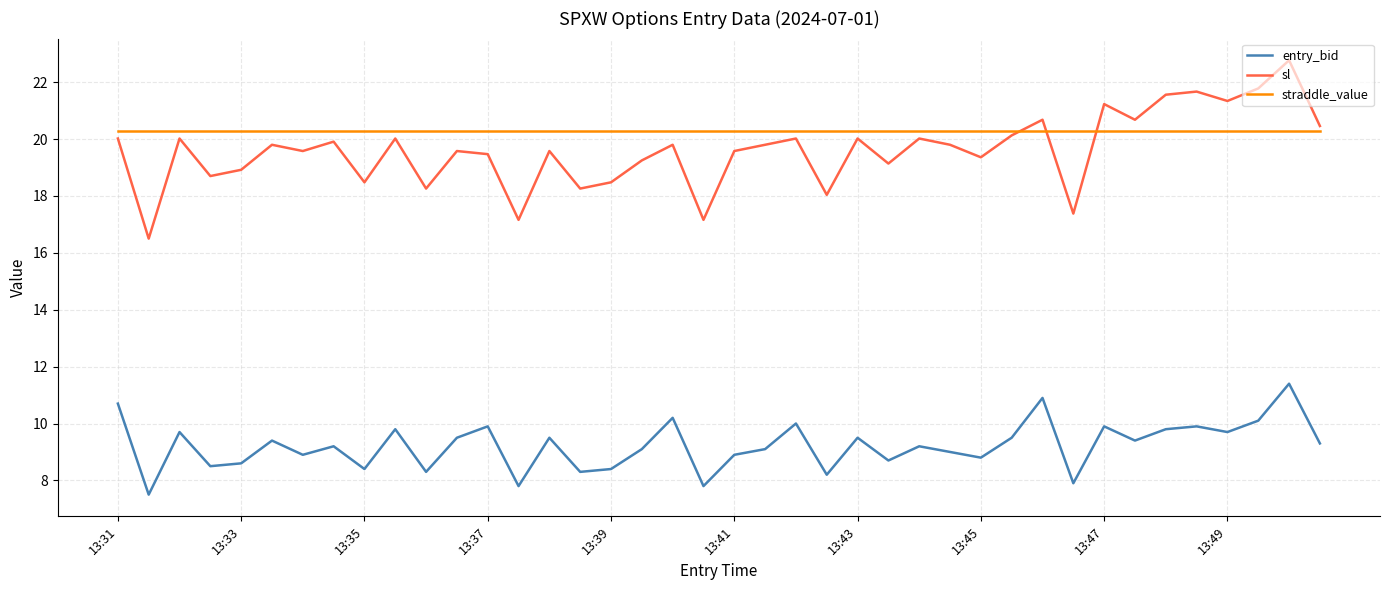

Which series has the largest range (max minus min)?

sl